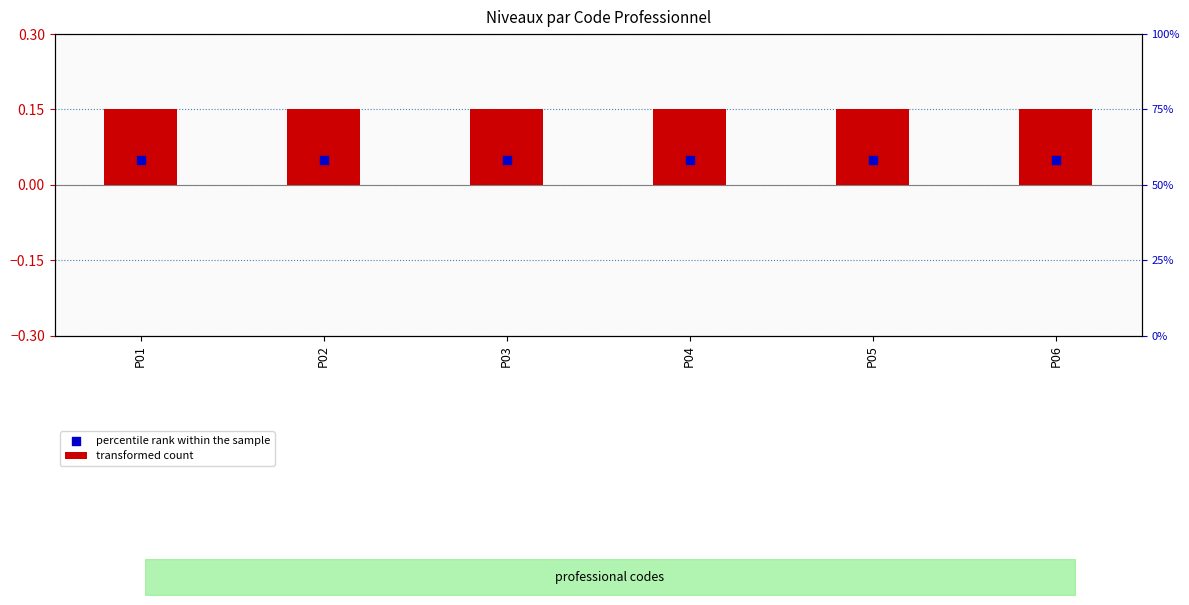

At how many categories does at least one series exceed 0?

6